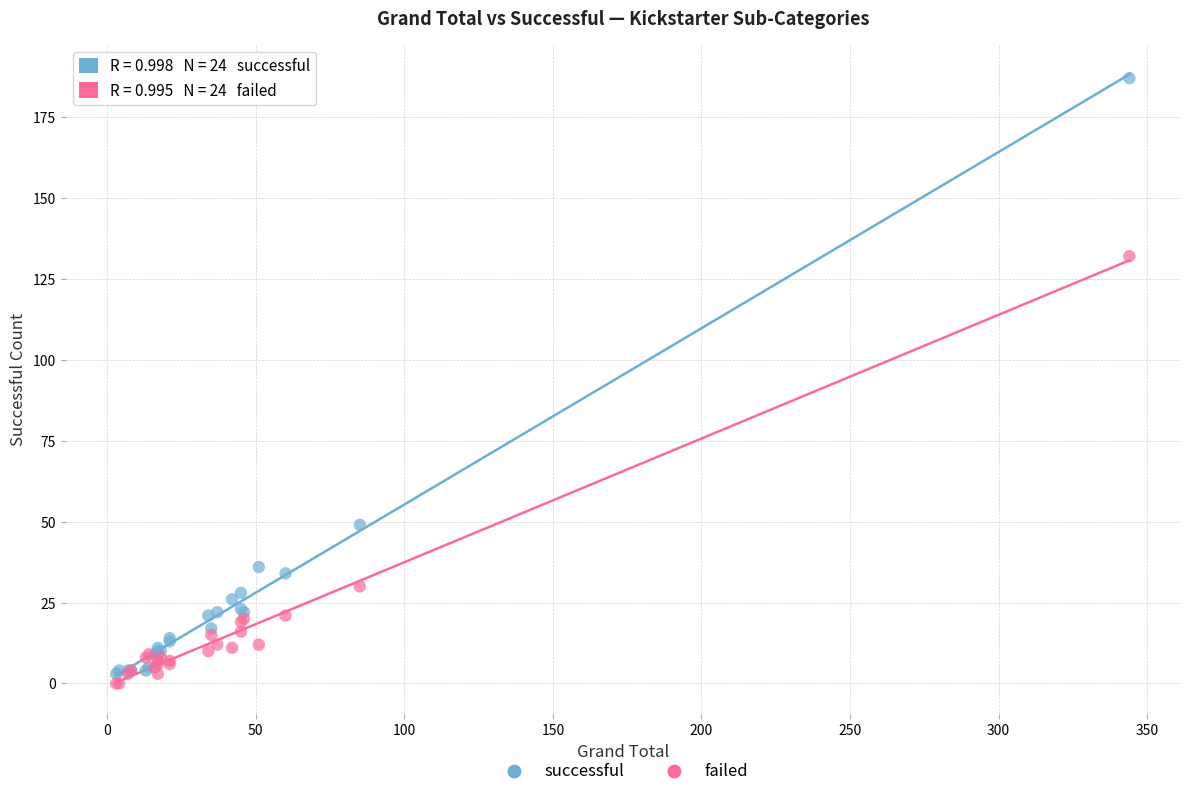

In the failed series, what Y value is closest to 66?

30